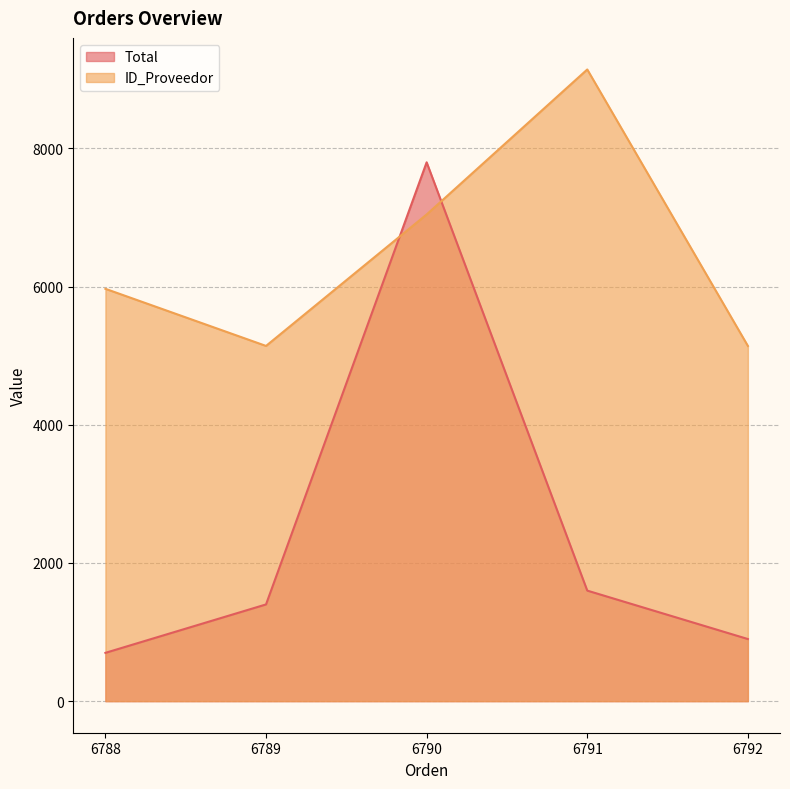

Rank the categories by Total value from lowest to highest.

6788, 6792, 6789, 6791, 6790